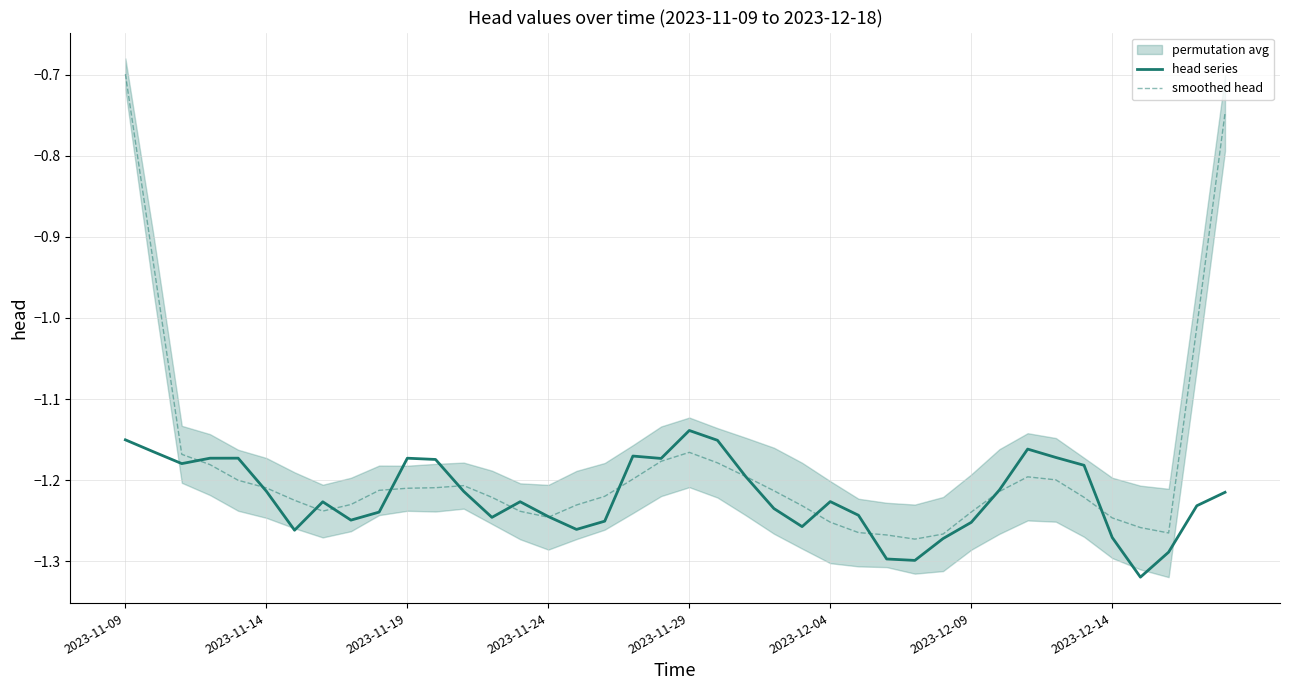

At which label is smoothed head closest to 0?

2023-11-09